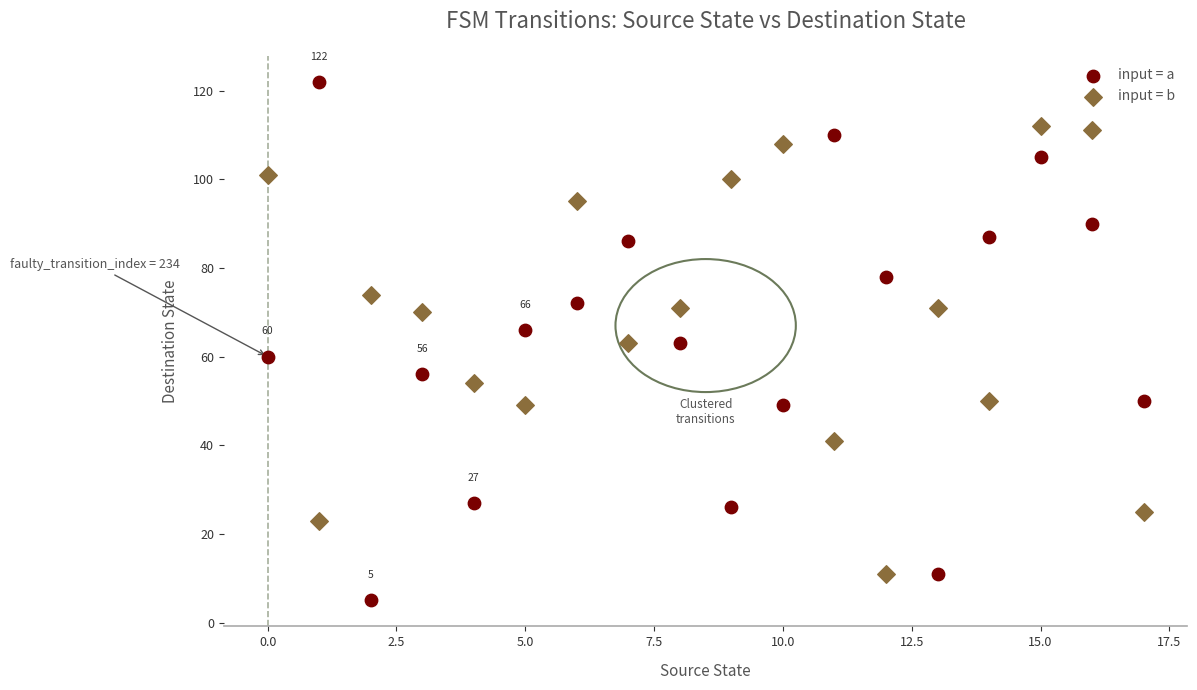

Across all data points, what is the range of Y values (max minus min)?

117